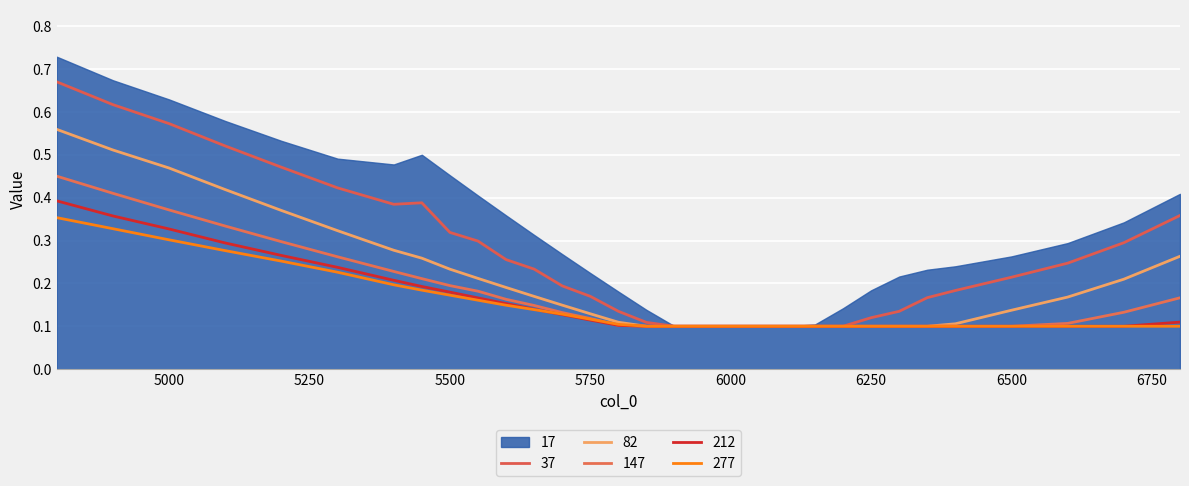

How many lines are shown in the chart?

5